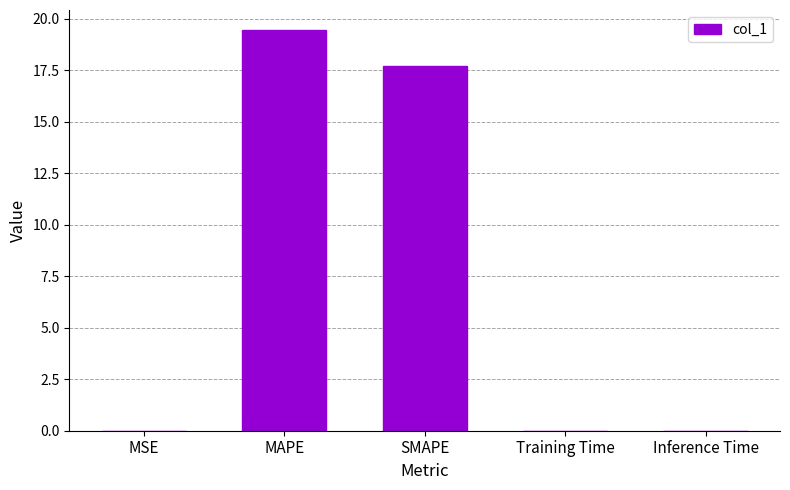

Approximately how many times larger is the value at MAPE compared to SMAPE?

1.1